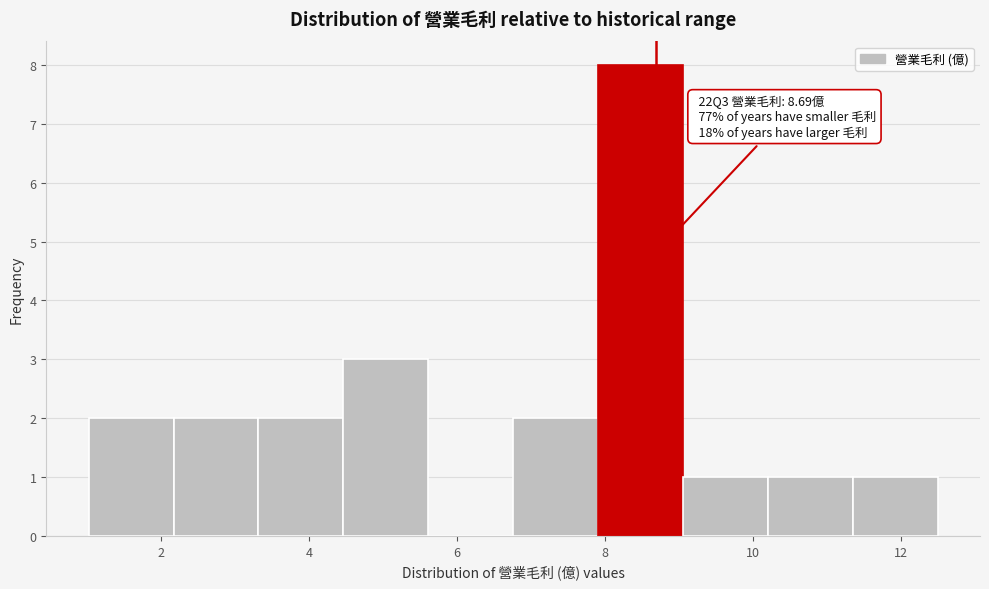

Over which range of the x-axis is the bar tallest?

8.0 to 9.0